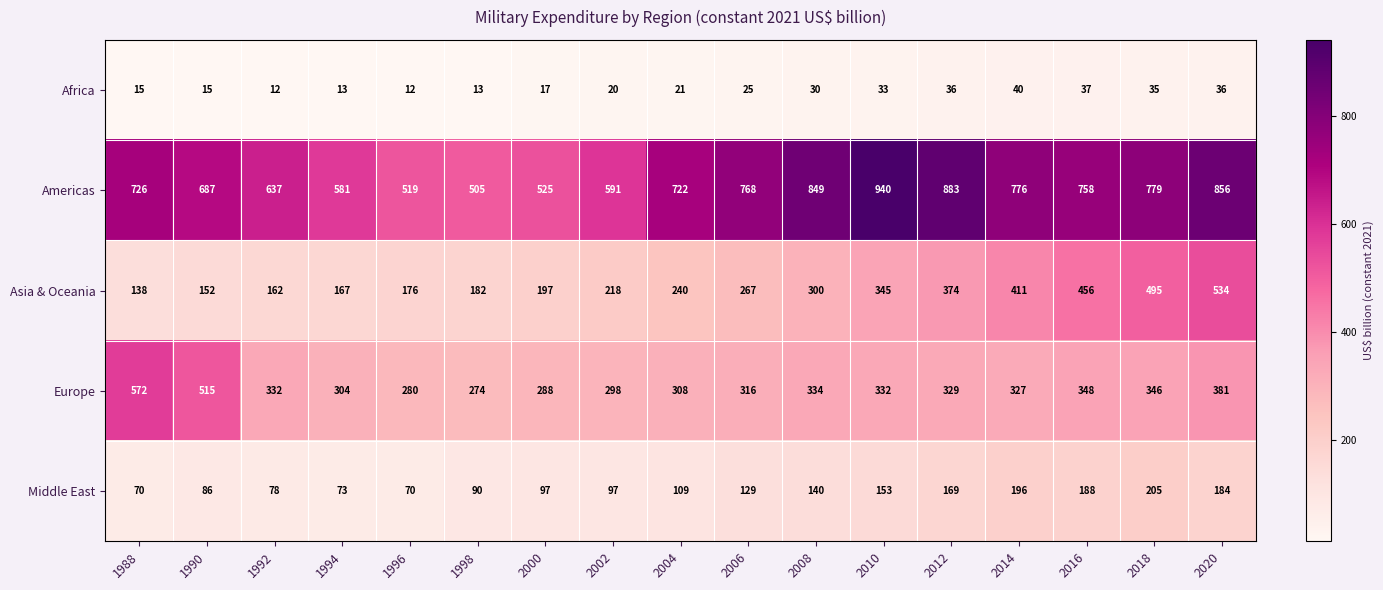

The value of Europe at 1990 is 515. True or false?

True